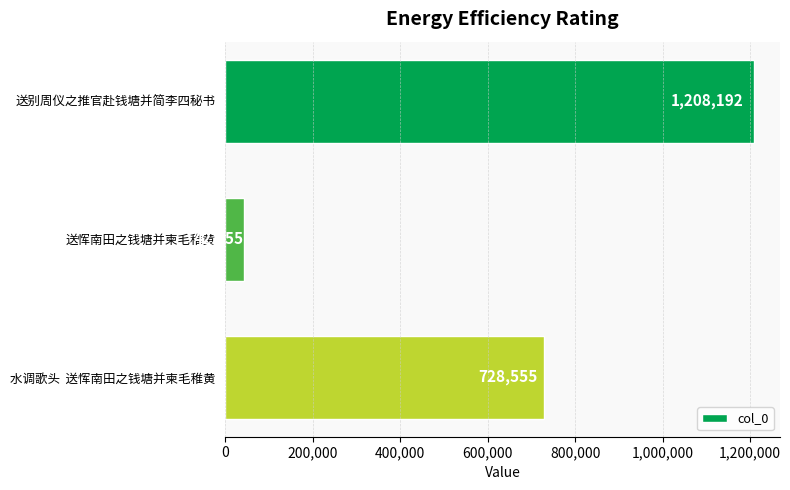

Are the bars horizontal?

Yes